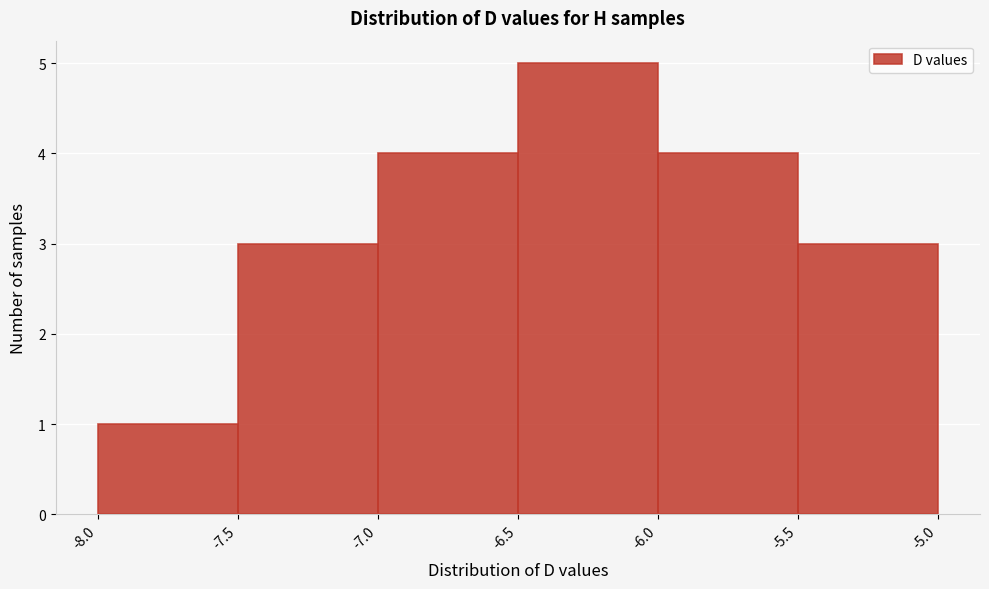

Over which range of the x-axis is the bar tallest?

-6.5 to -6.0